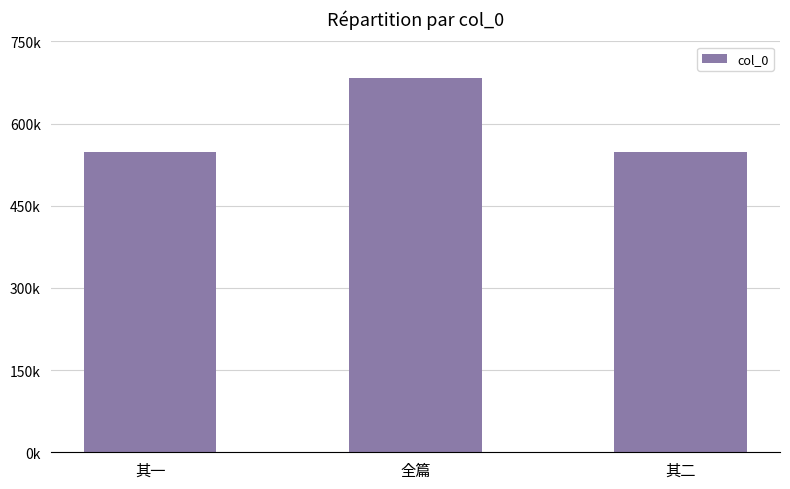

What is the sum of all values?

1776965